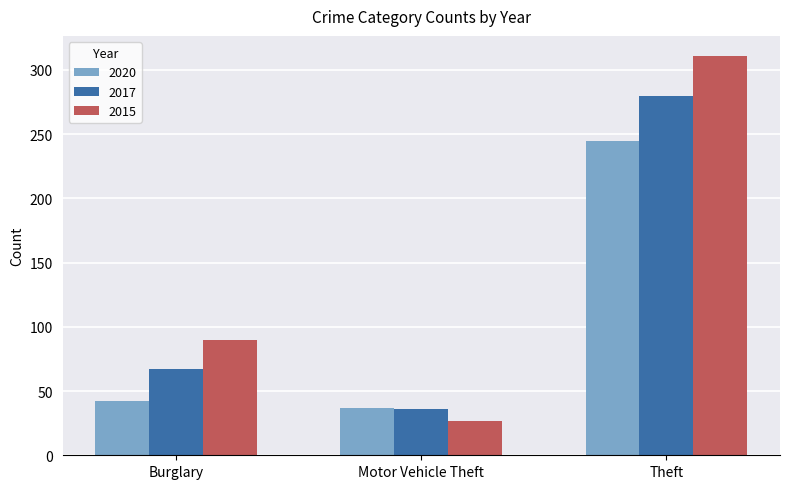

Reading left to right, extract all data points from this chart.

2020: Burglary=42	Motor Vehicle Theft=37	Theft=245
2017: Burglary=67	Motor Vehicle Theft=36	Theft=280
2015: Burglary=90	Motor Vehicle Theft=27	Theft=311